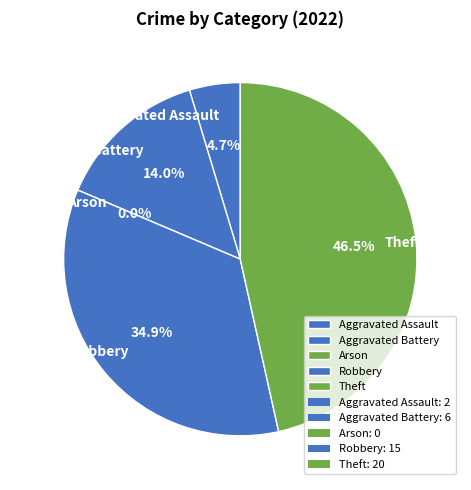

What is the largest slice in the pie chart?

Theft